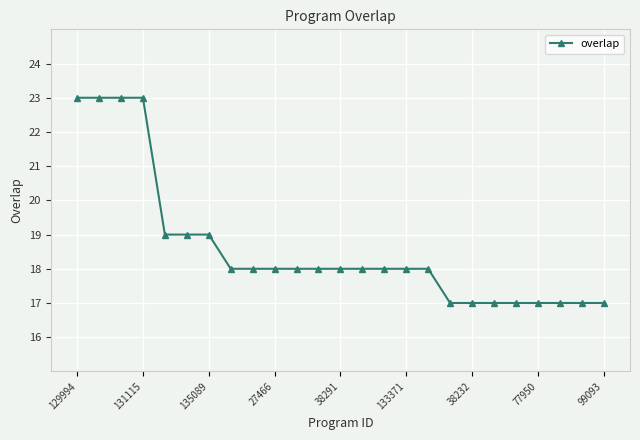

What is the value of the 11th point from the left?

18